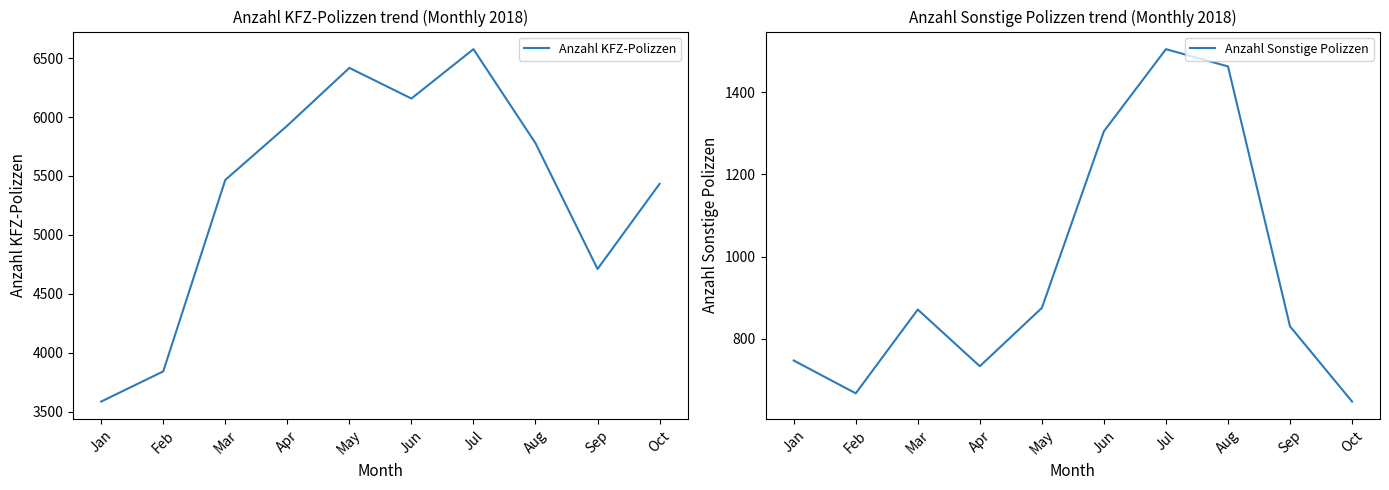

How many series are shown in this chart?

2